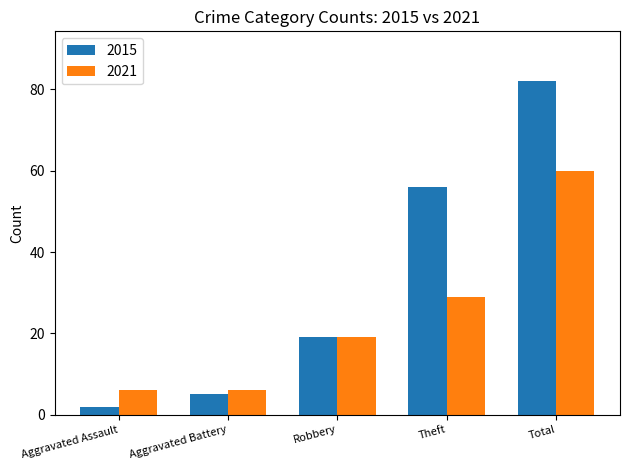

How many distinct data groups are displayed?

2